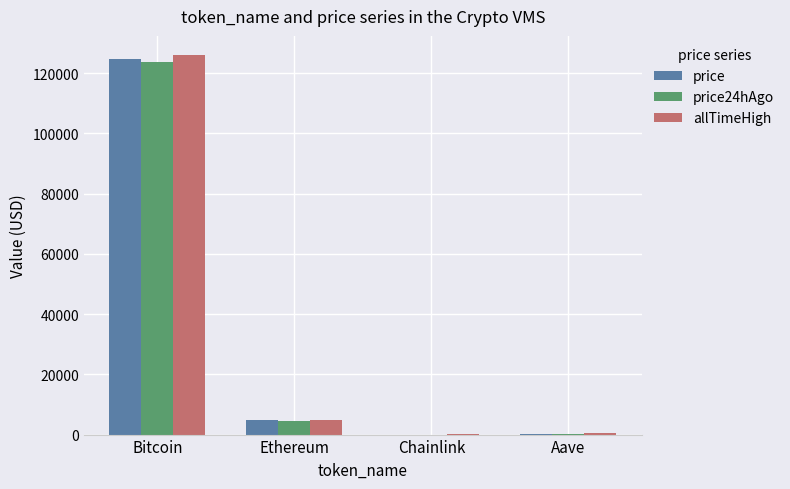

What is the sum of all price24hAgo values?

128580.2